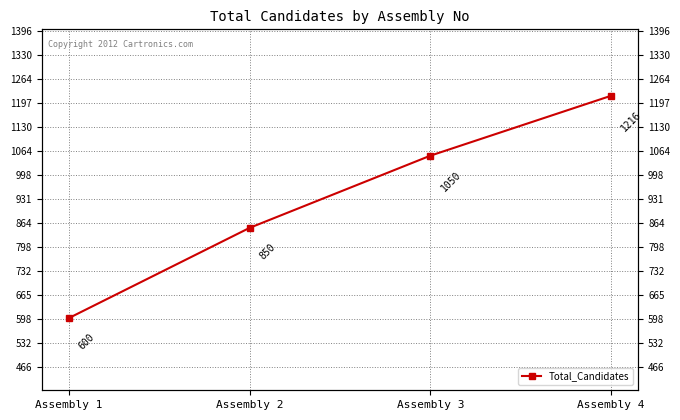

The value at Assembly 1 is 600. True or false?

True